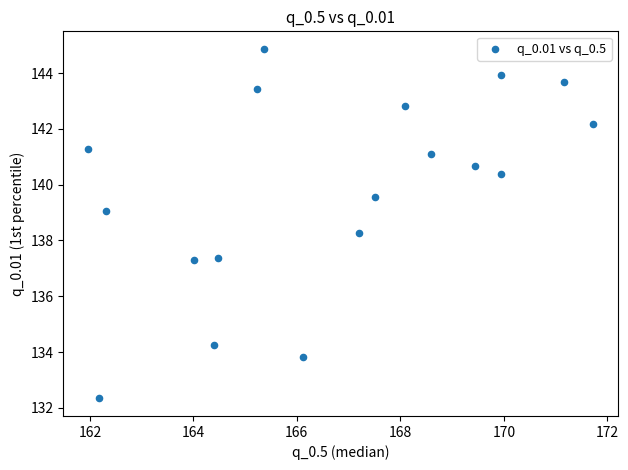

What Y value in the scatter plot is closest to 138?

138.3